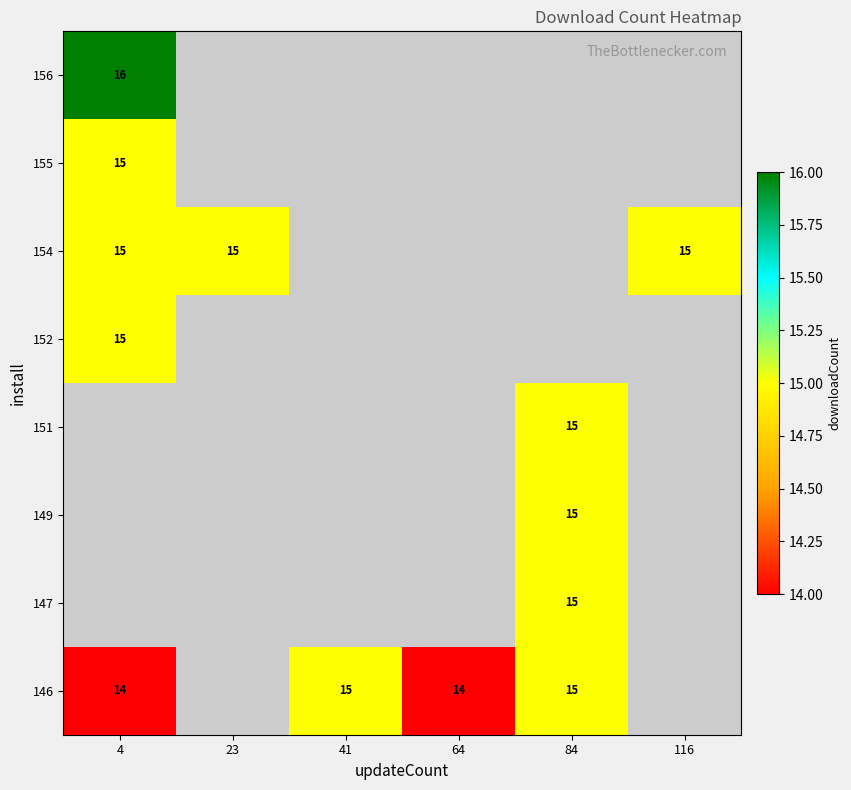

The 151 series shows 15 at 84. True or false?

True